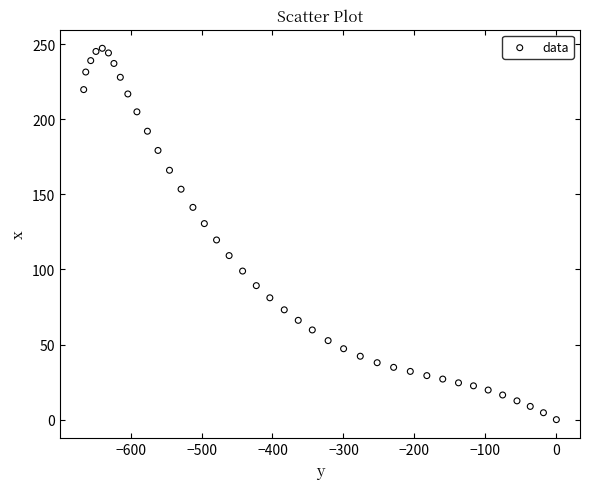

What Y value in the scatter plot is closest to 123?

119.6